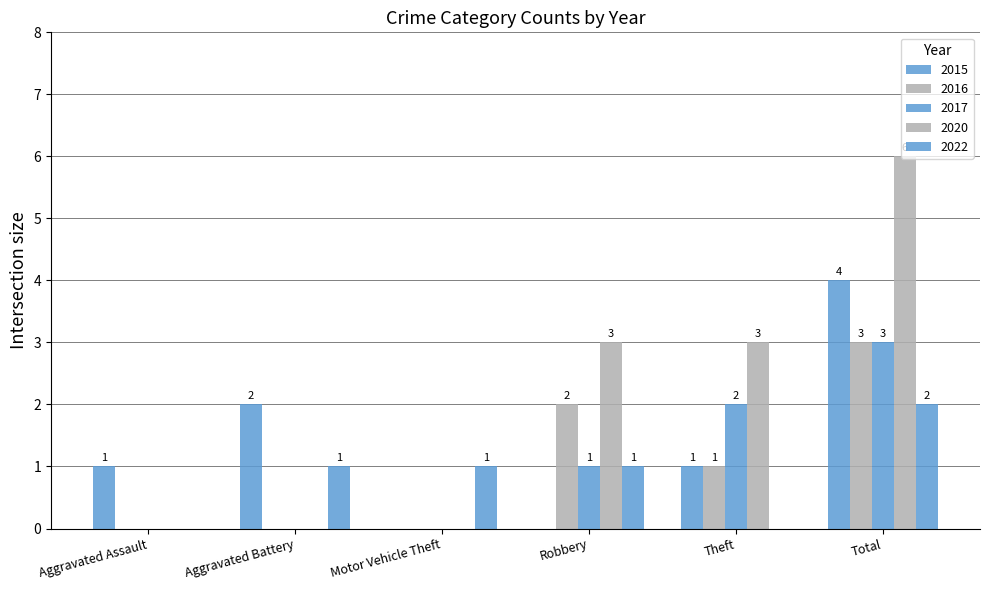

How many series are shown in this chart?

5